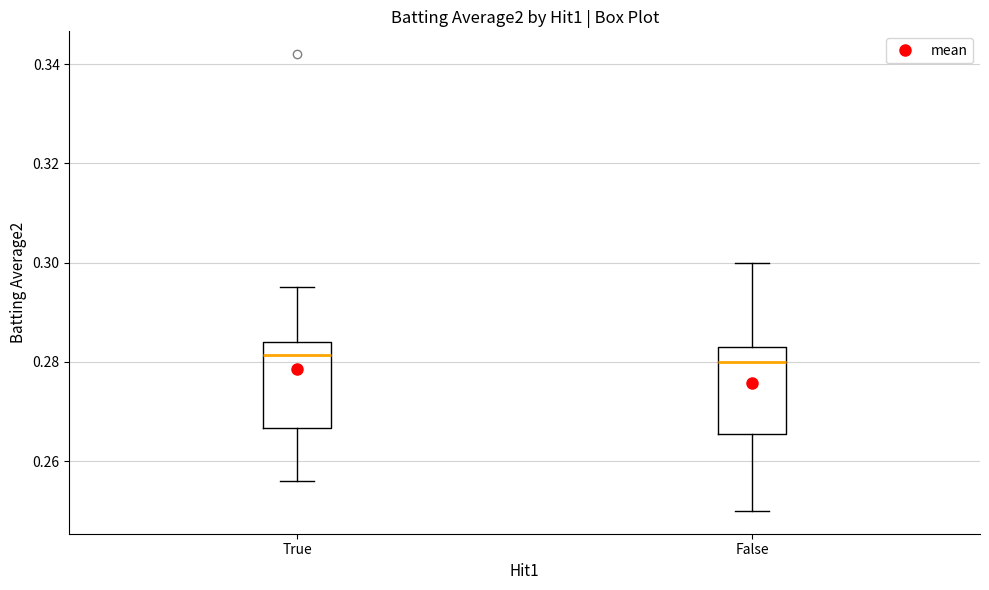

Where does the median line of the box for True sit on the y-axis? The values are not printed on the chart, so give them approximately, as read against the axis.

0.282